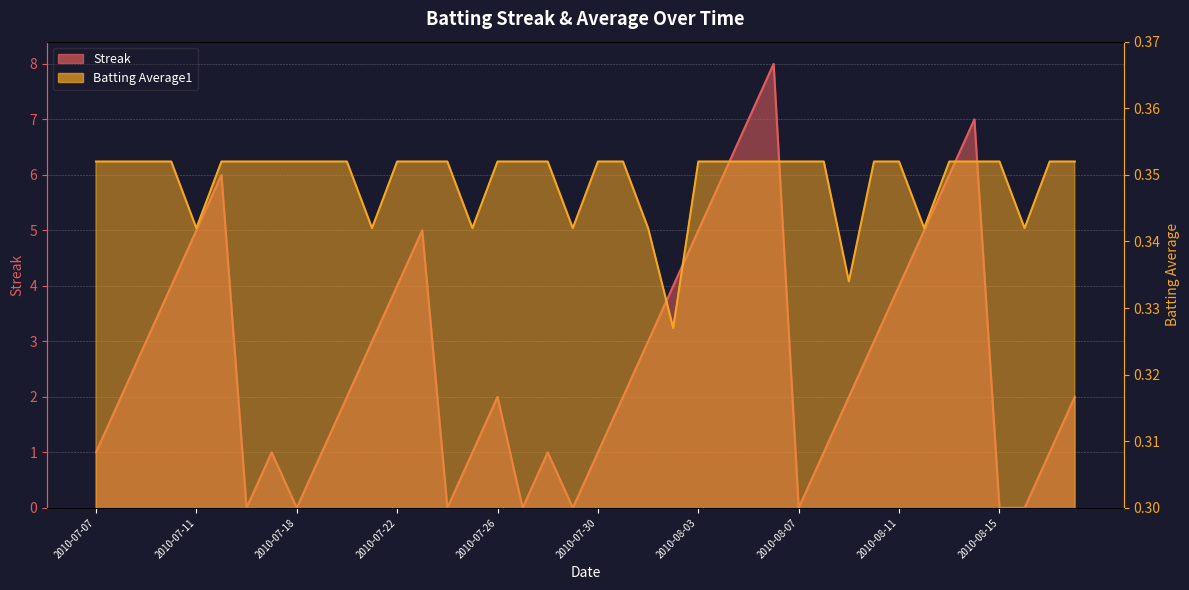

Which category has the highest value in the Streak series?

2010-08-06